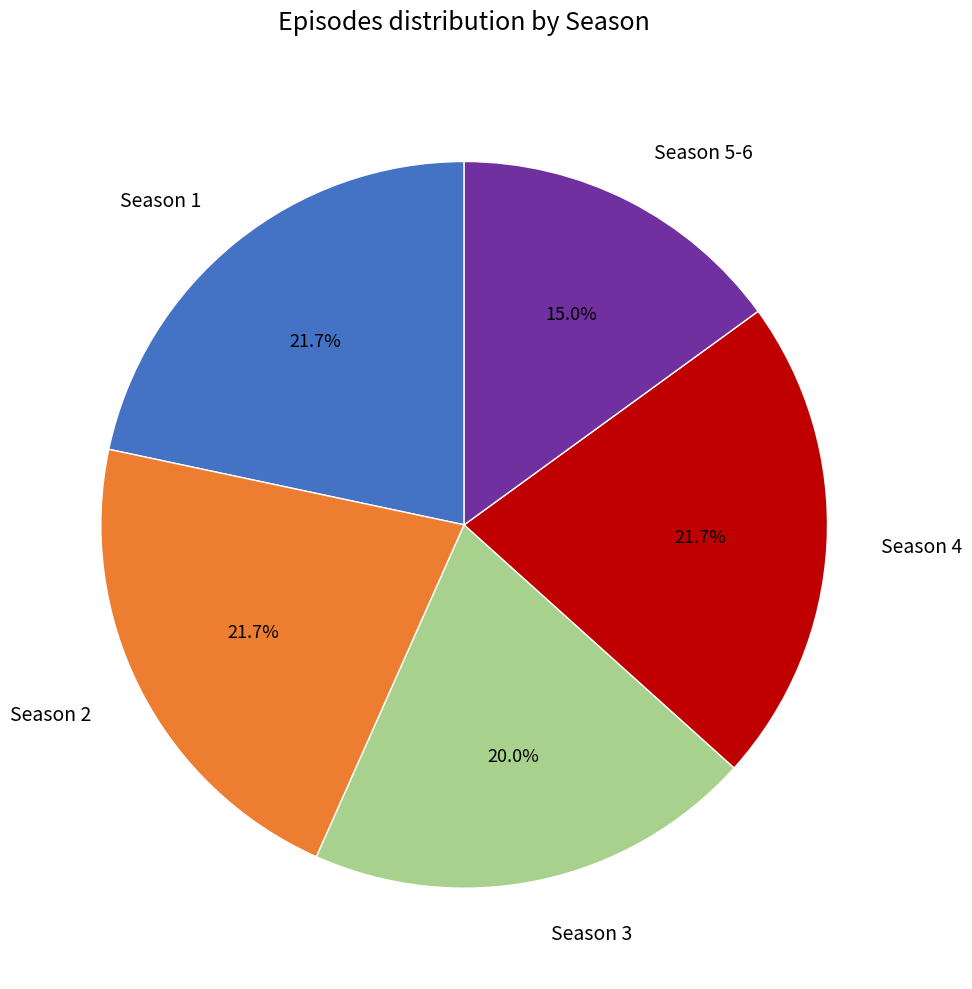

The Season 3 slice represents 6% of the pie. True or false?

False